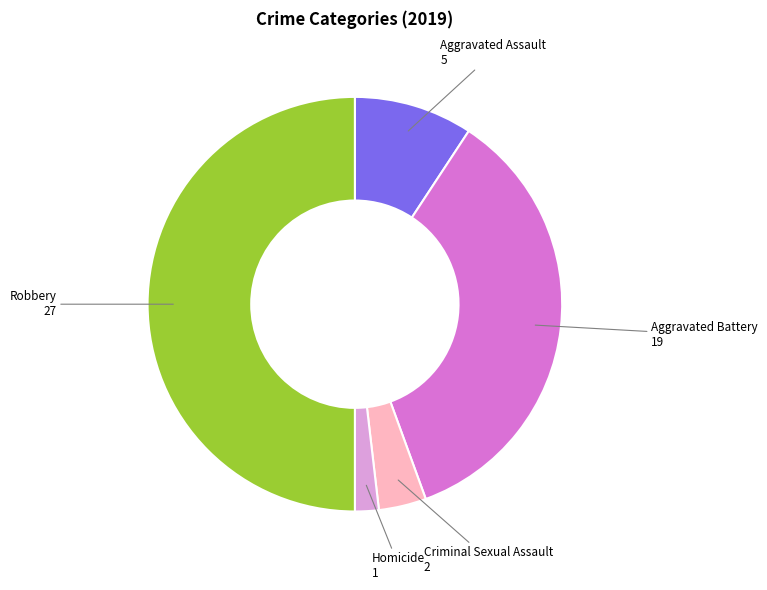

Is Aggravated Battery the majority of the pie?

No